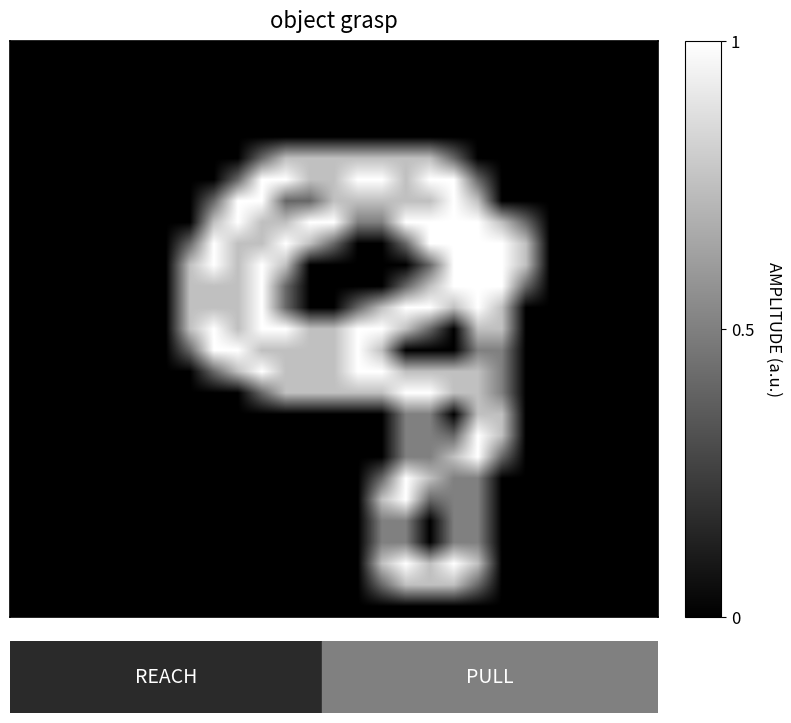

At how many categories does at least one series exceed 0?

15